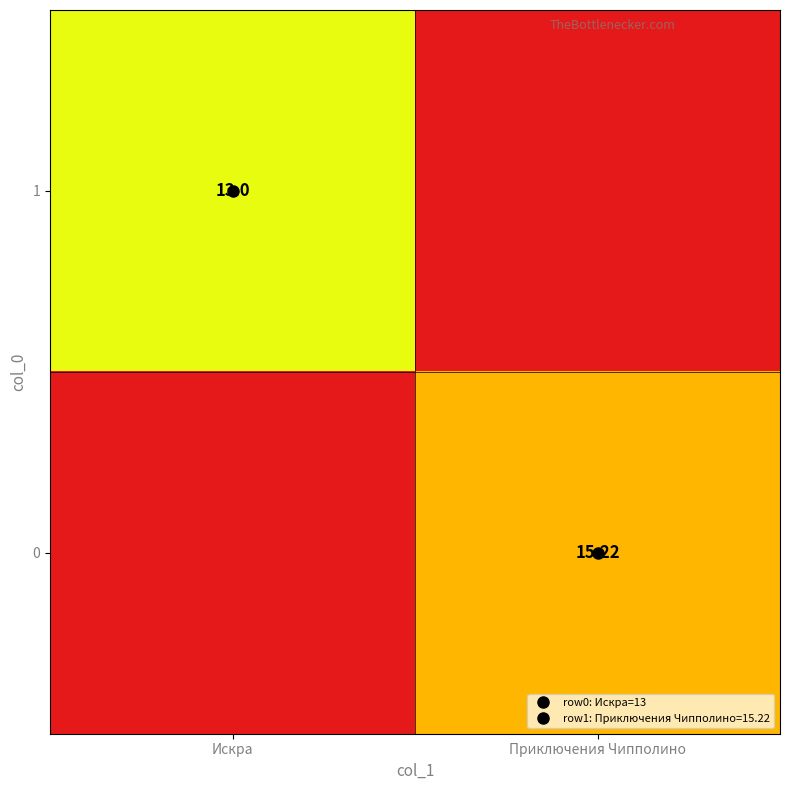

What is the difference between the 0 values at Приключения Чипполино and Искра?

15.2